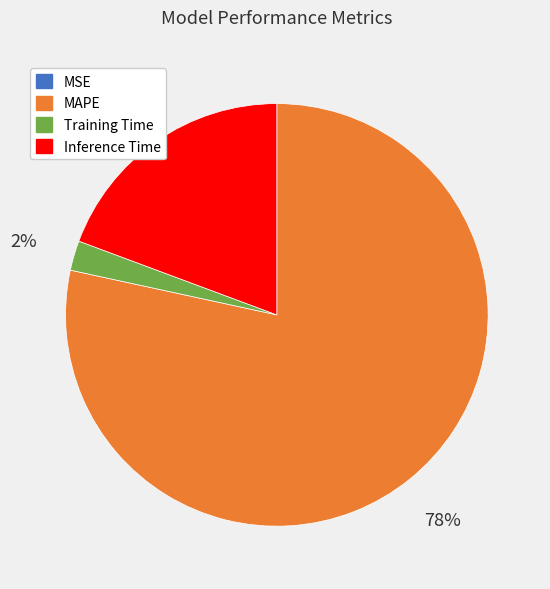

Which slice is the largest?

MAPE